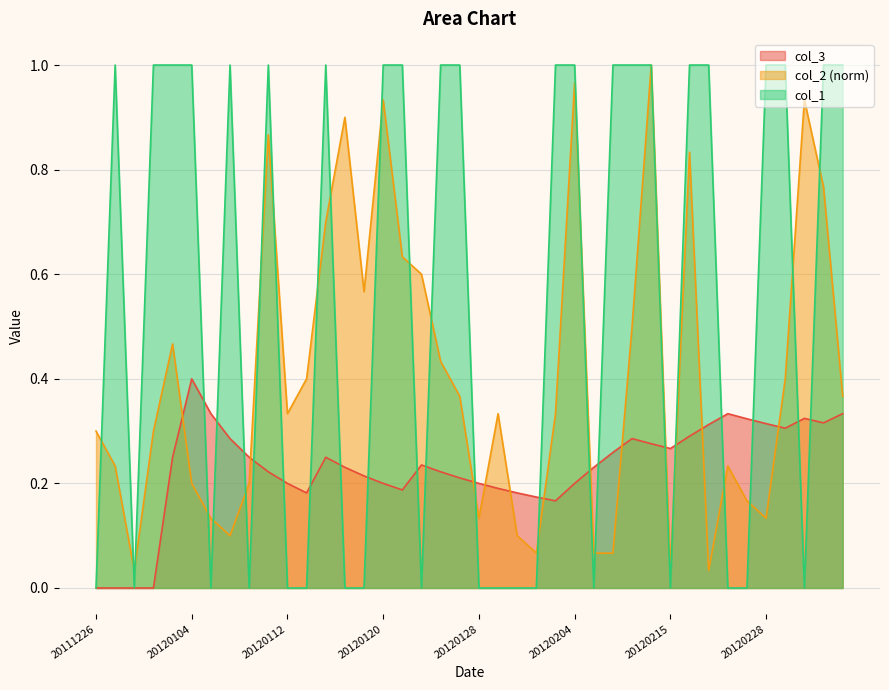

What is the maximum value shown in the chart?

1.0